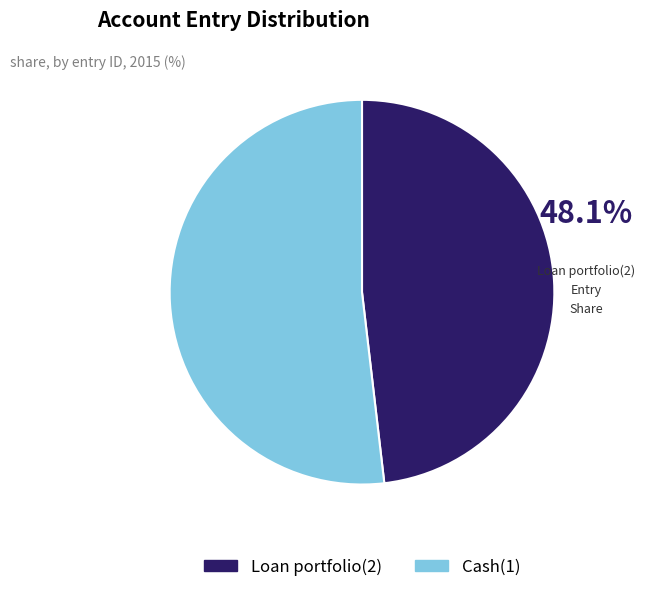

Rank the categories by value from lowest to highest.

Loan portfolio(2), Cash(1)